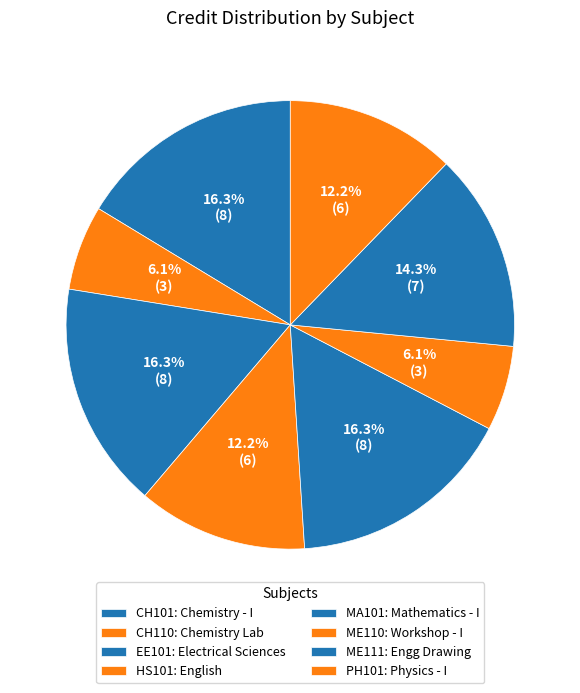

How much of the chart is everything except EE101?

83.7%